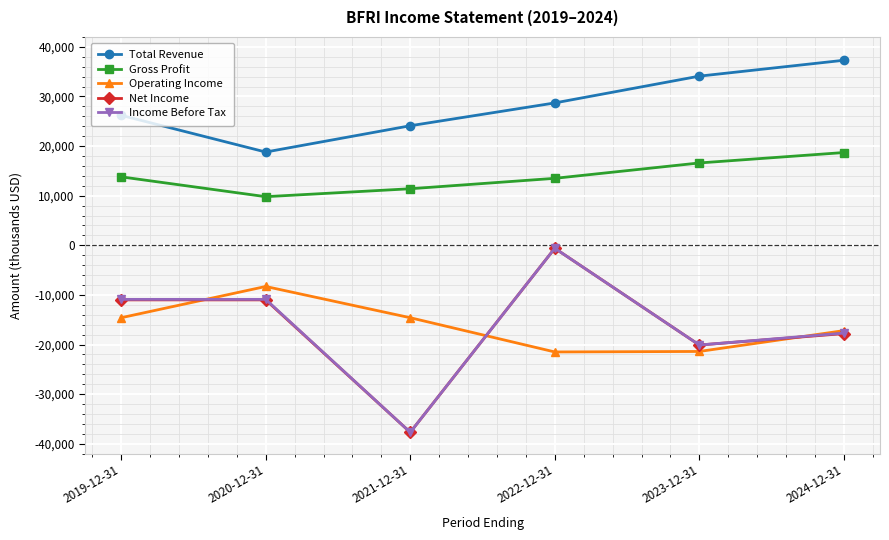

How many data points in Net Income are less than -11000?

3